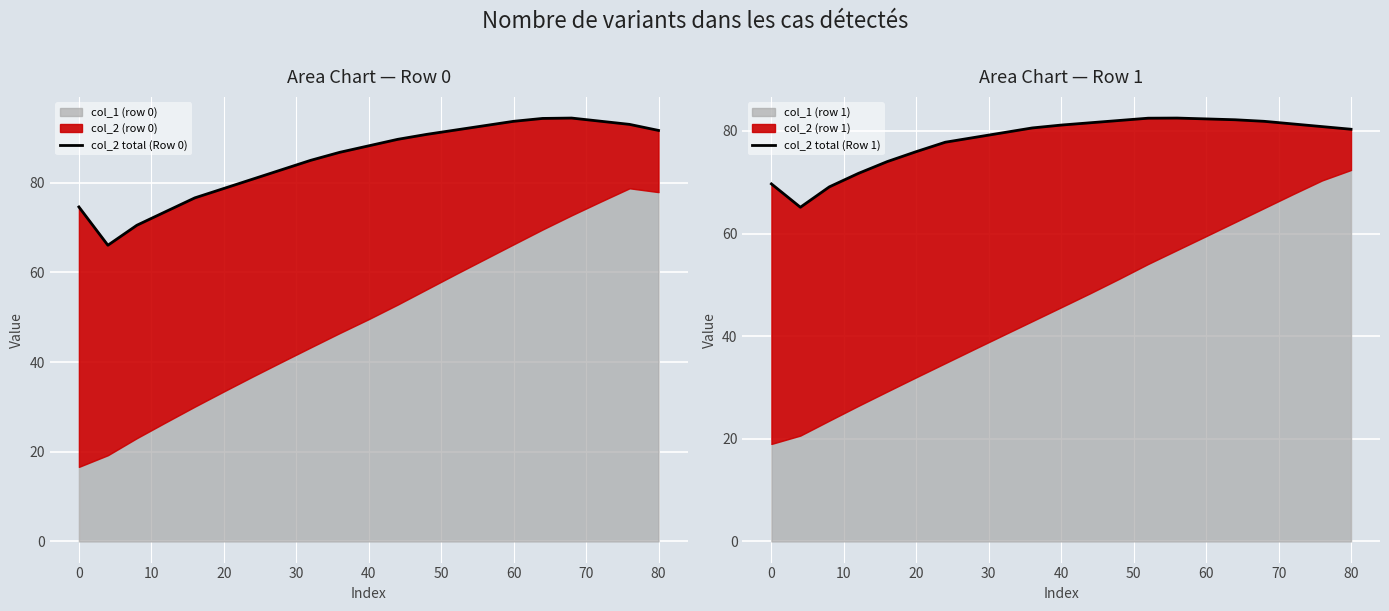

Which series has the largest total across all categories?

col_2 total (Row 0)